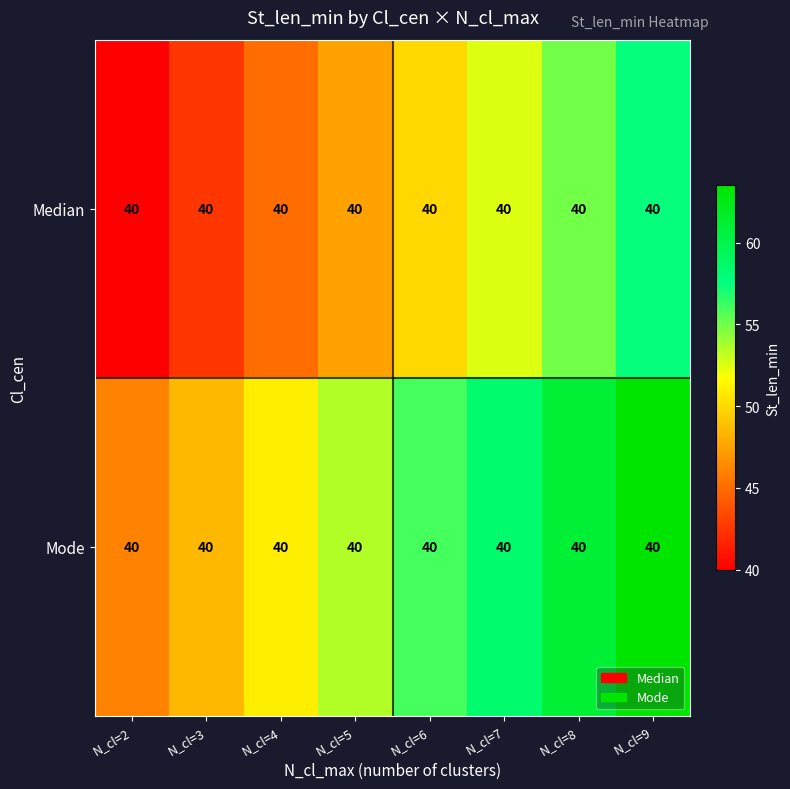

At how many categories does at least one series exceed 48?

7